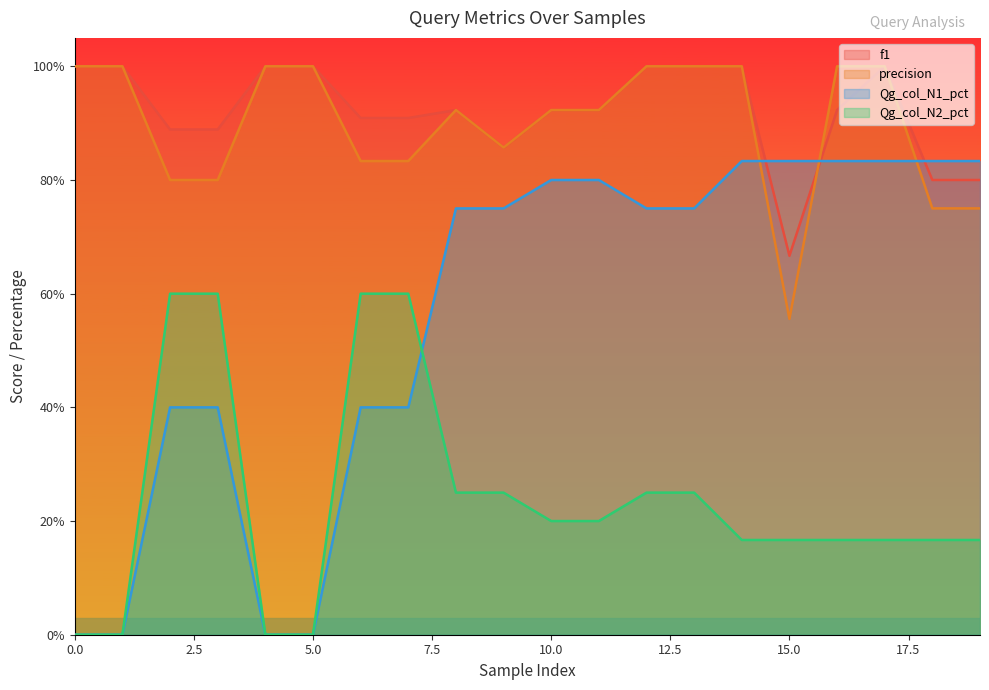

What is the value of the Qg_col_N2_pct point at the 14th from the left?

0.2